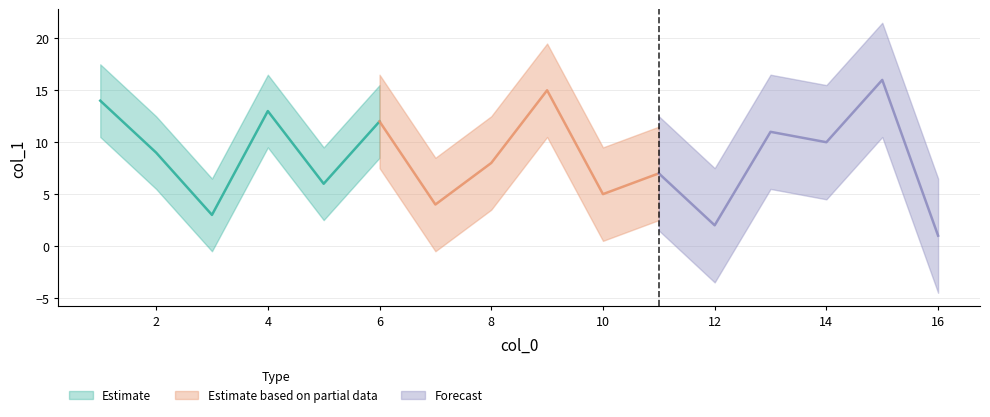

Reading right to left, what are all the values shown in this chart?

15=16	9=15	1=14	4=13	6=12	13=11	14=10	2=9	8=8	11=7	5=6	10=5	7=4	3=3	12=2	16=1